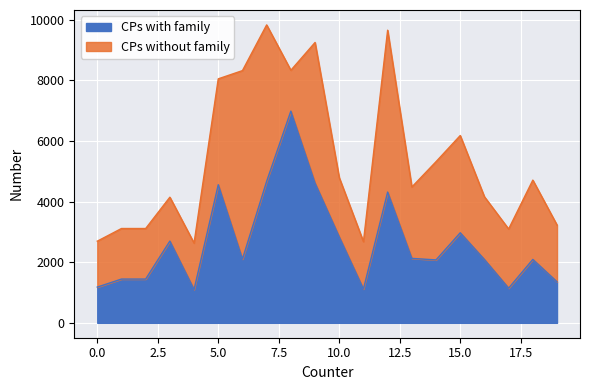

What is the highest value of the CPs with family series?

6985